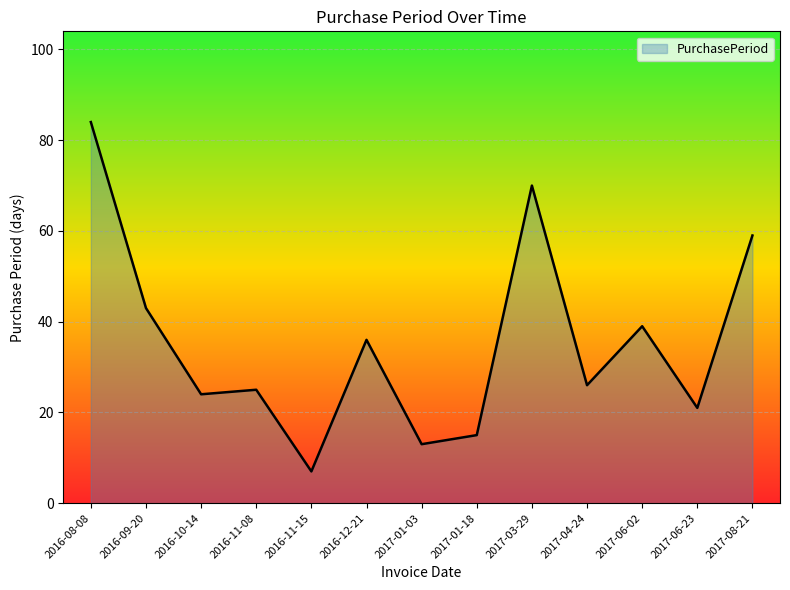

Is it true that the value at 2016-09-20 is 65?

False